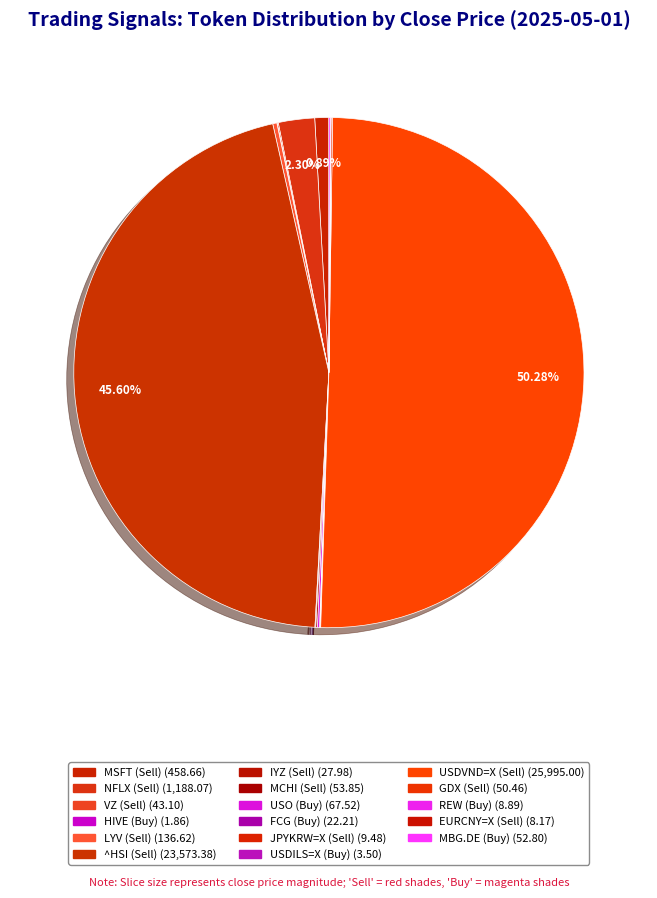

What is the largest slice in the pie chart?

USDVND=X (Sell)